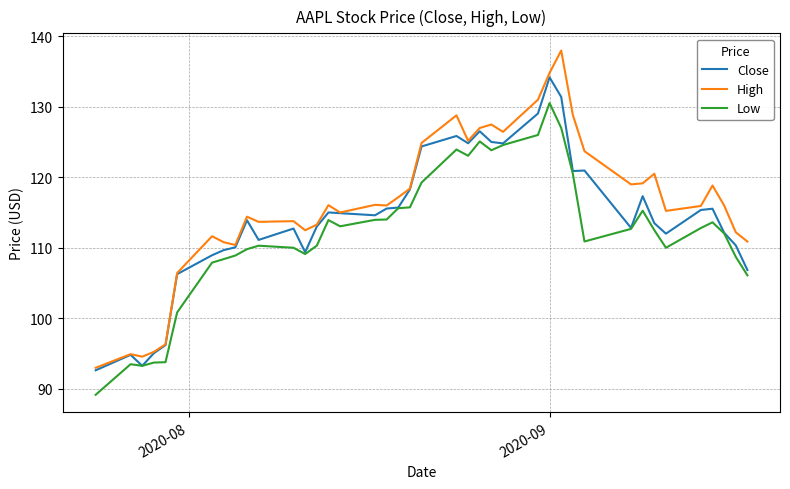

What is the maximum value shown in the chart?

138.0